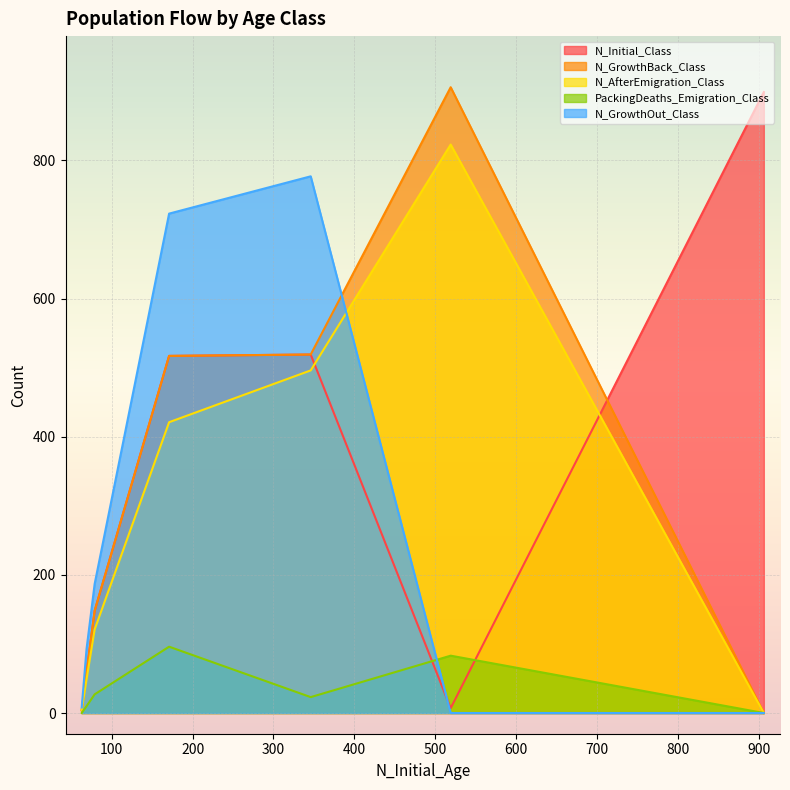

True or false: N_GrowthBack_Class has more than 2 points higher than both neighbors.

False